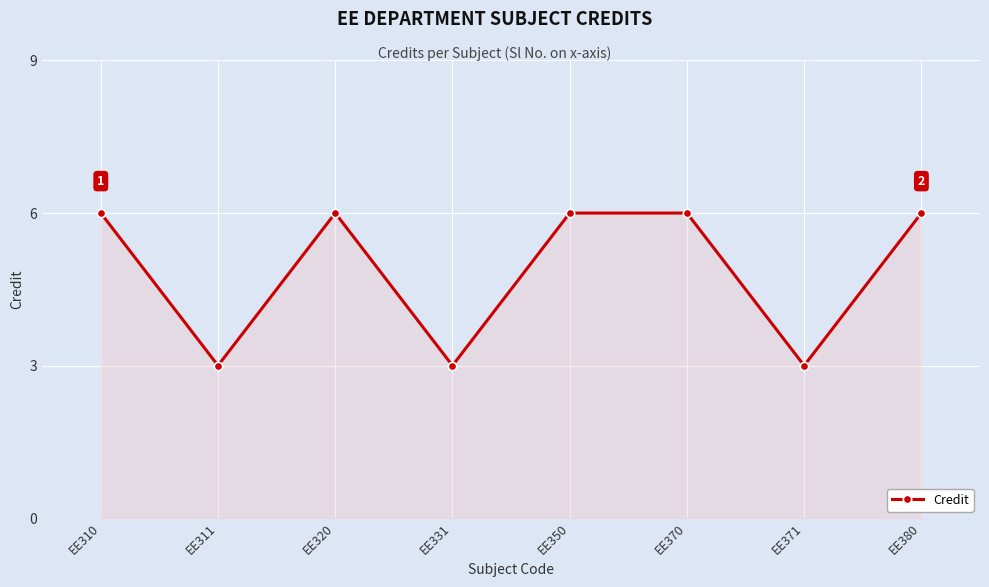

What is the smallest value displayed?

3